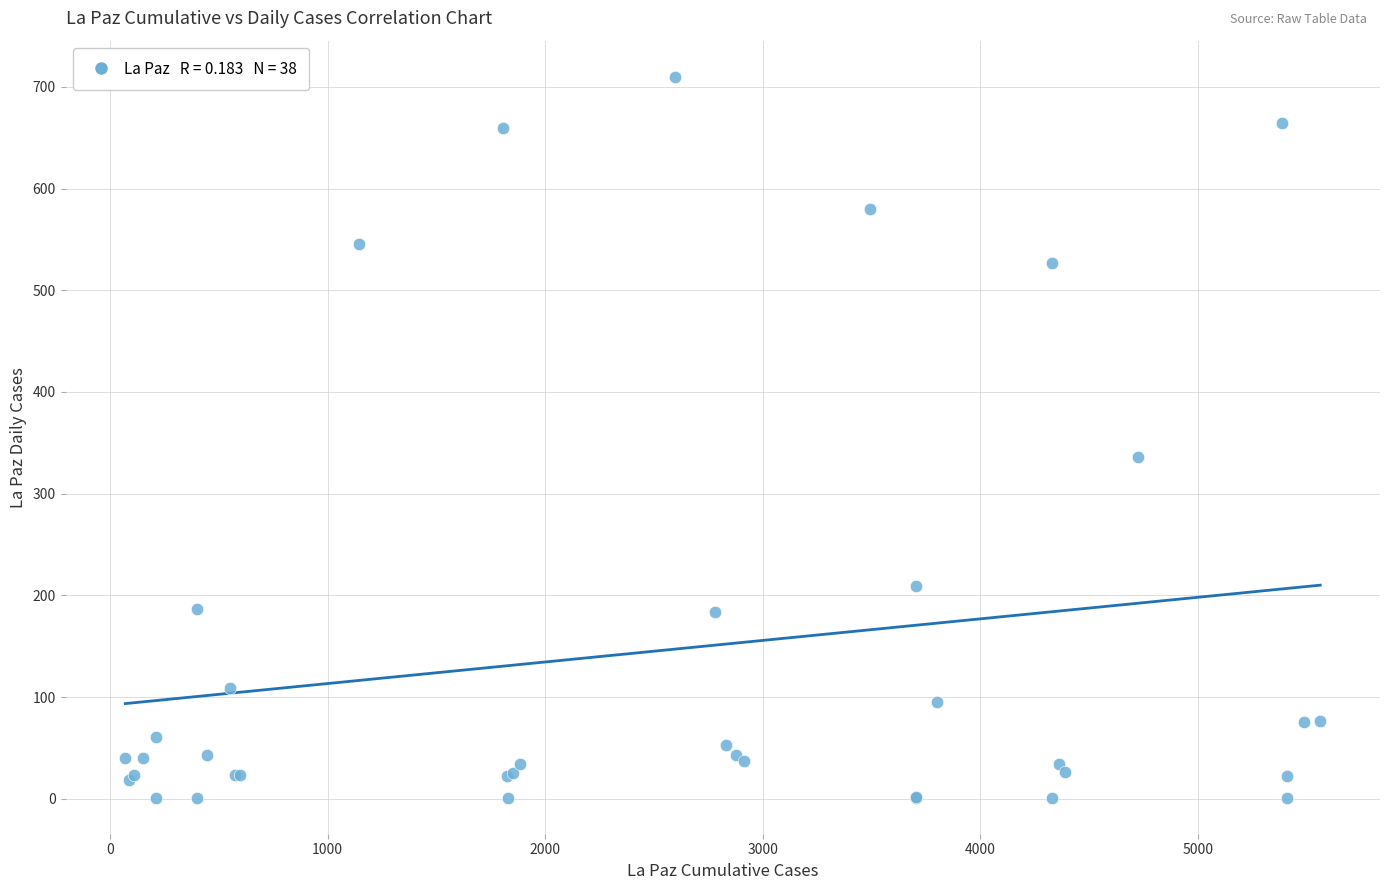

What Y value in the scatter plot is closest to 355?

336